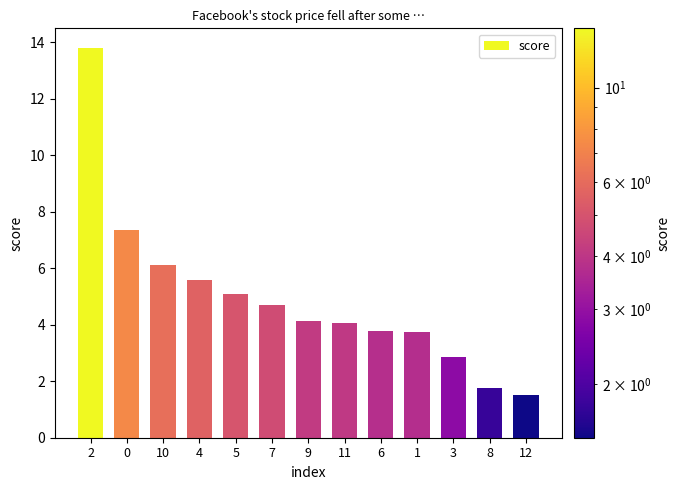

How many bars are there in total?

13